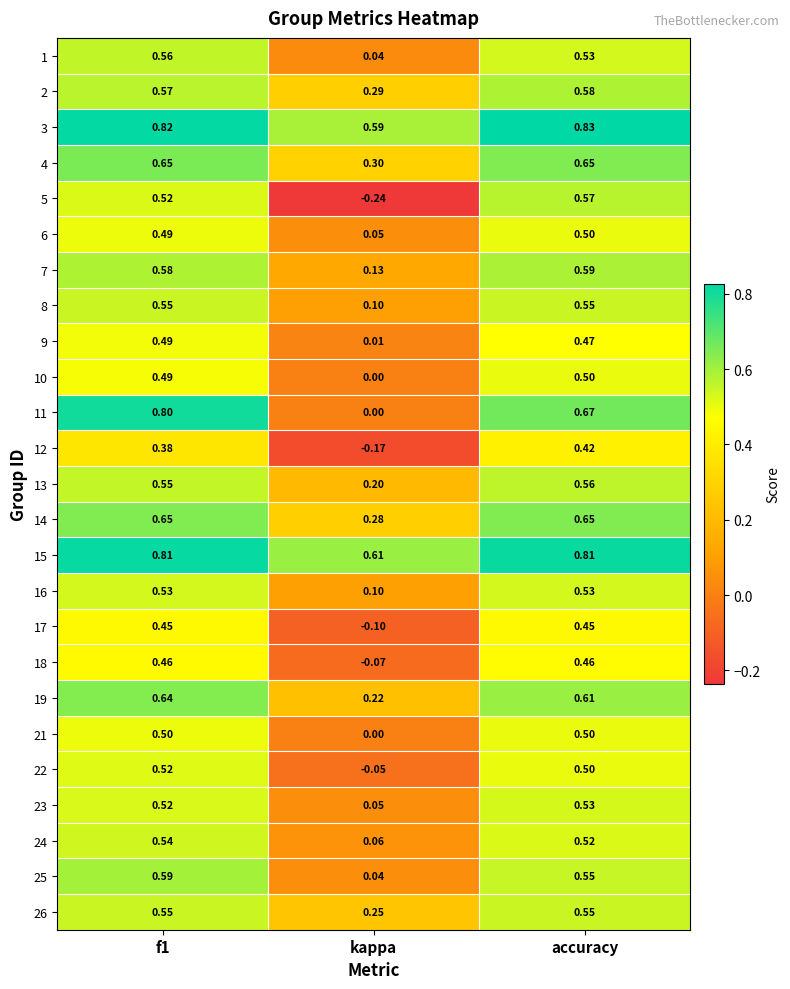

At which category is the sum across all series the highest?

f1